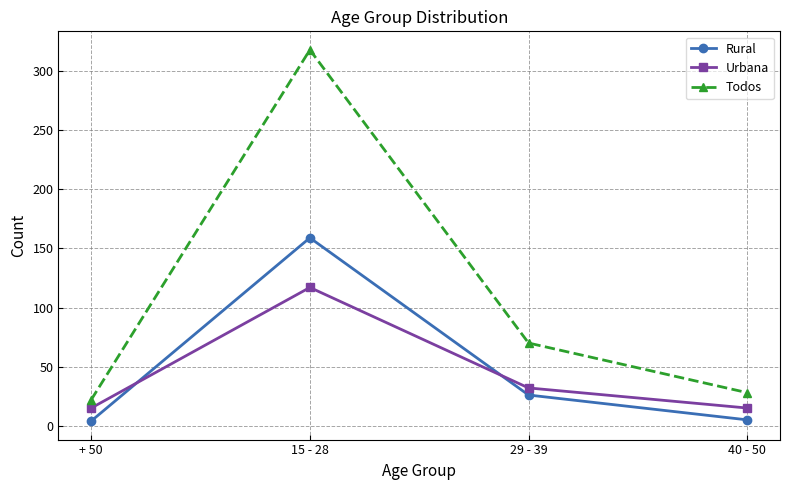

What is the difference between the Todos values at 15 - 28 and 40 - 50?

290